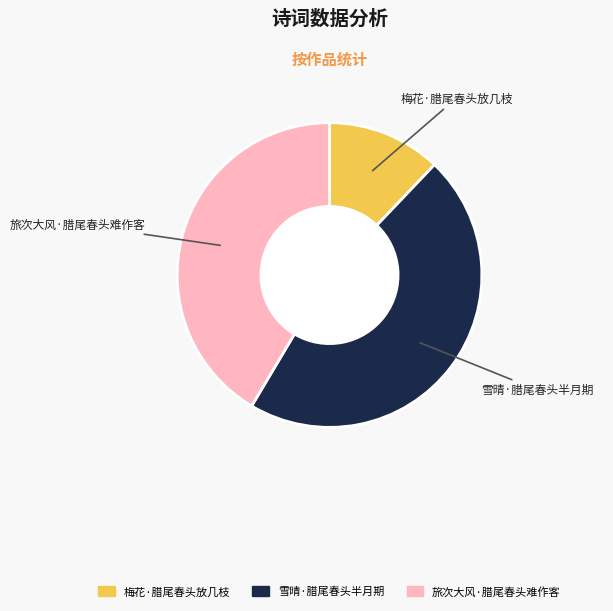

Is it true that 梅花·腊尾春头放几枝 is 1% of the pie?

False